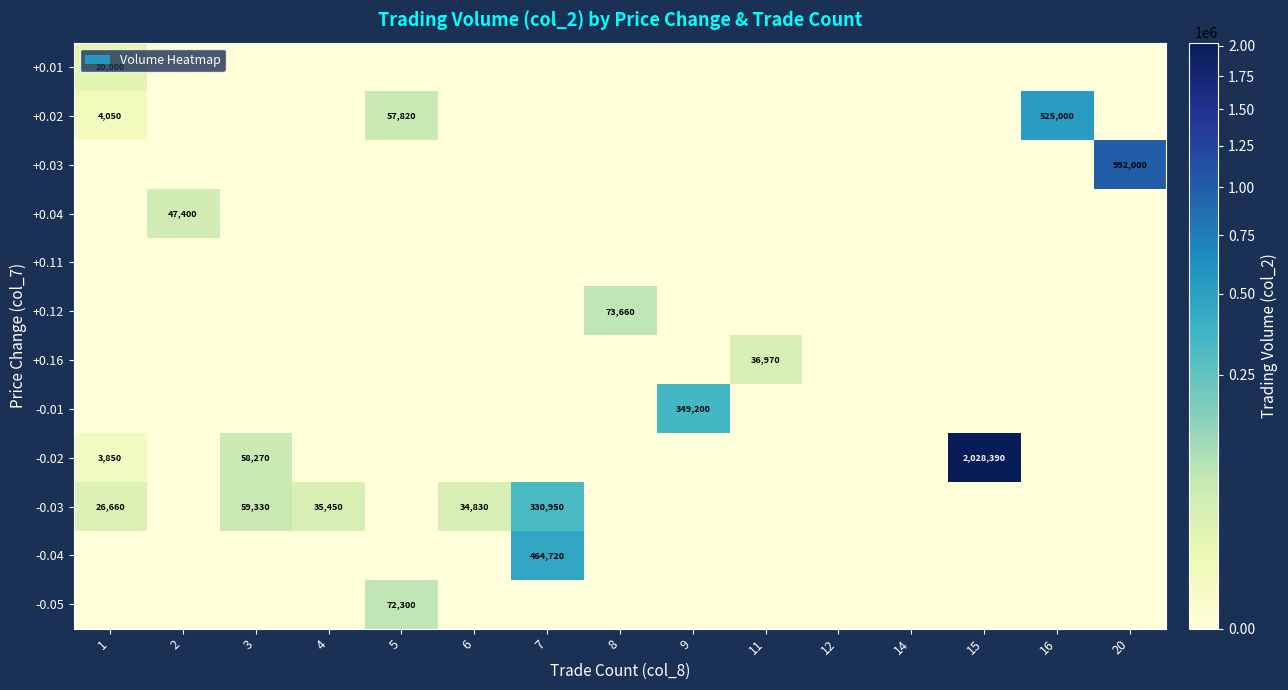

Reading left to right, transcribe all the data shown in this chart.

row_0: 20000	0	0	0	0	0	0	0	0	0	0	0	0	0	0
row_1: 4050	0	0	0	57820	0	0	0	0	0	0	0	0	525000	0
row_2: 0	0	0	0	0	0	0	0	0	0	0	0	0	0	992000
row_3: 0	47400	0	0	0	0	0	0	0	0	0	0	0	0	0
row_4: 0	0	0	0	0	0	0	0	0	0	0	0	0	0	0
row_5: 0	0	0	0	0	0	0	73660	0	0	0	0	0	0	0
row_6: 0	0	0	0	0	0	0	0	0	36970	0	0	0	0	0
row_7: 0	0	0	0	0	0	0	0	349200	0	0	0	0	0	0
row_8: 3850	0	58270	0	0	0	0	0	0	0	0	0	2028390	0	0
row_9: 26660	0	59330	35450	0	34830	330950	0	0	0	0	0	0	0	0
row_10: 0	0	0	0	0	0	464720	0	0	0	0	0	0	0	0
row_11: 0	0	0	0	72300	0	0	0	0	0	0	0	0	0	0